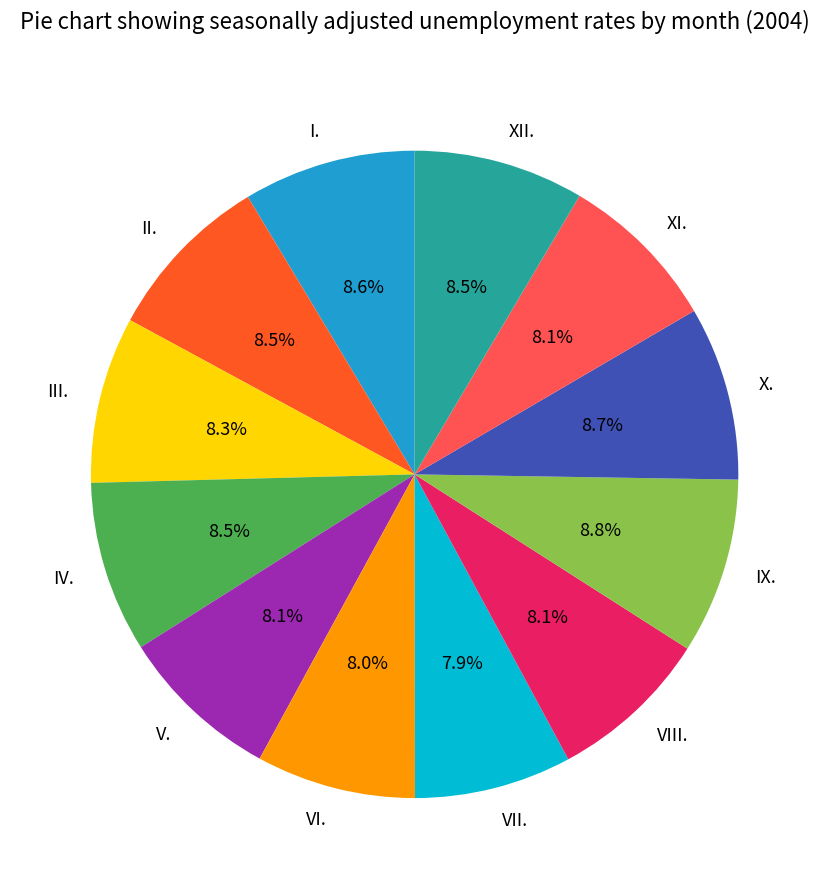

Is it true that XII. is 9% of the pie?

True